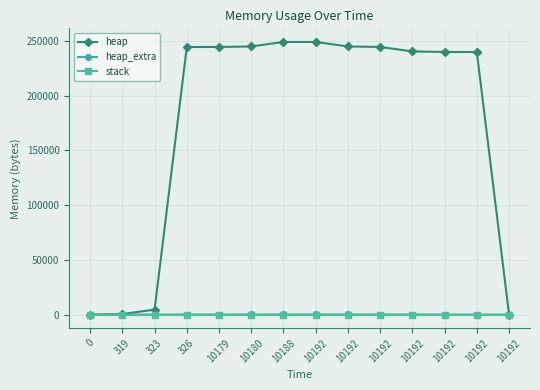

Rank the series by their maximum value, from lowest to highest.

stack, heap_extra, heap